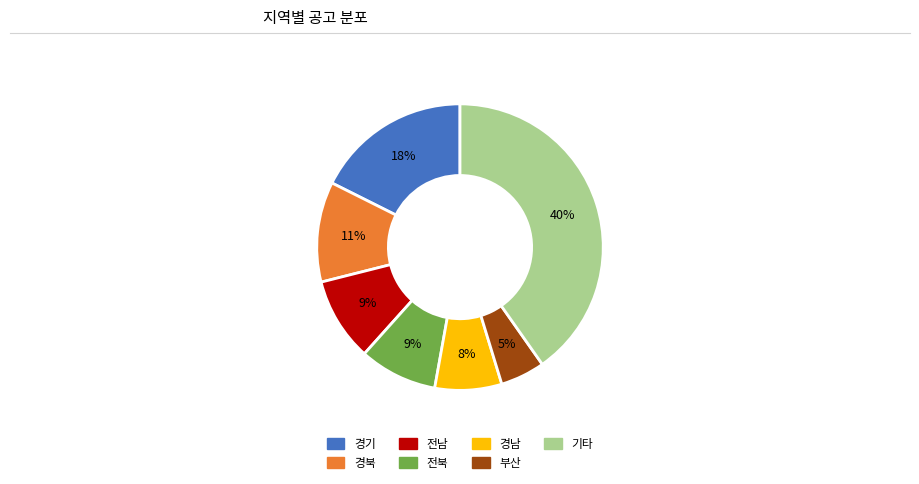

Does any single category account for the majority?

No